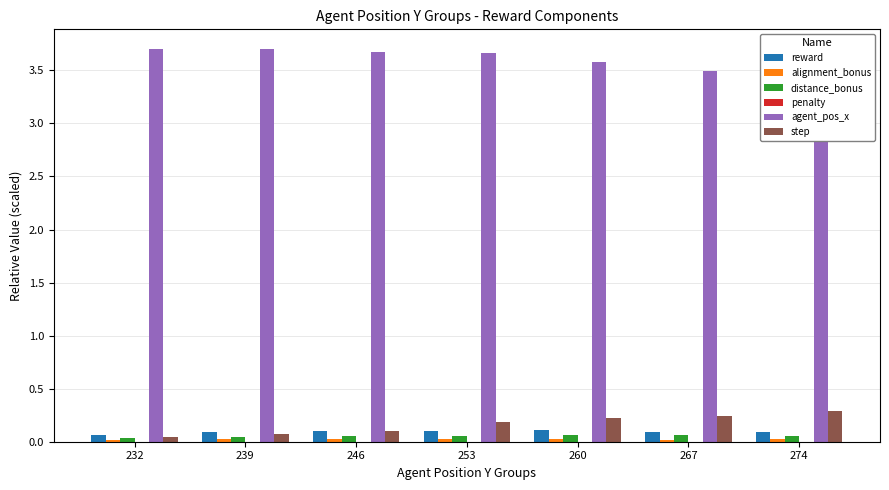

List the labels in order of step value, largest first.

274, 267, 260, 253, 246, 239, 232